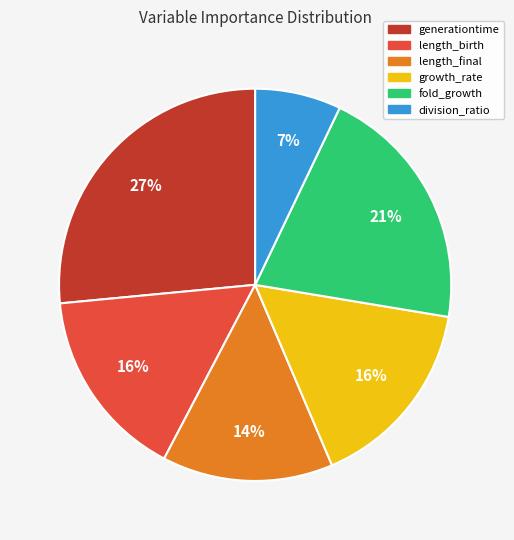

To the nearest percent, what is the average slice percentage?

17%